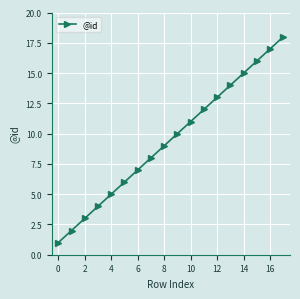

What is the value of the 16th point from the left?

16